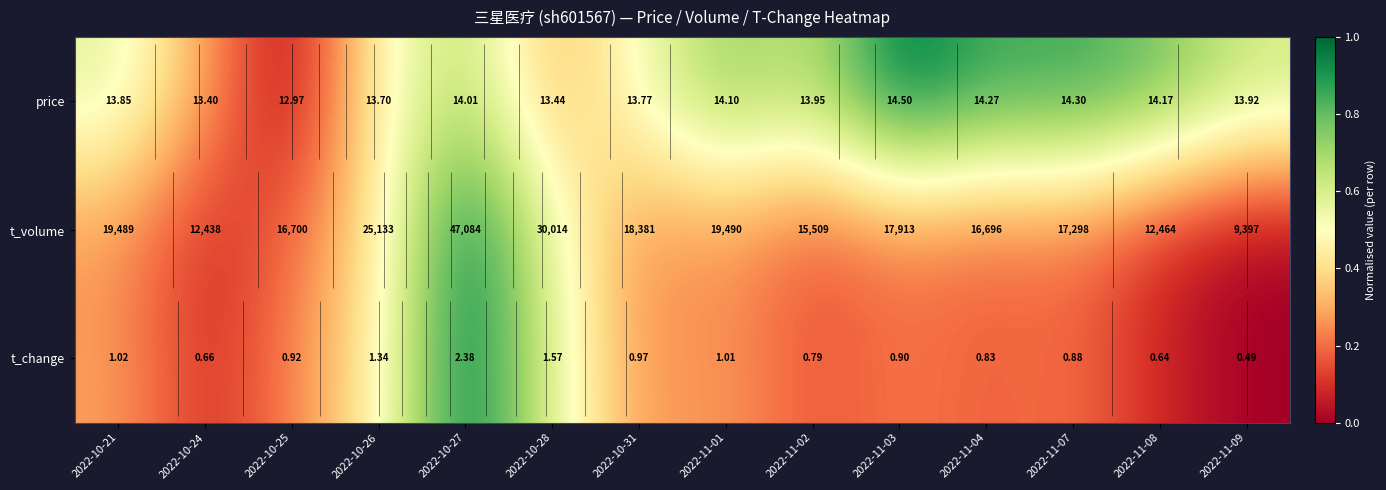

Which series has the widest spread of values?

t_volume